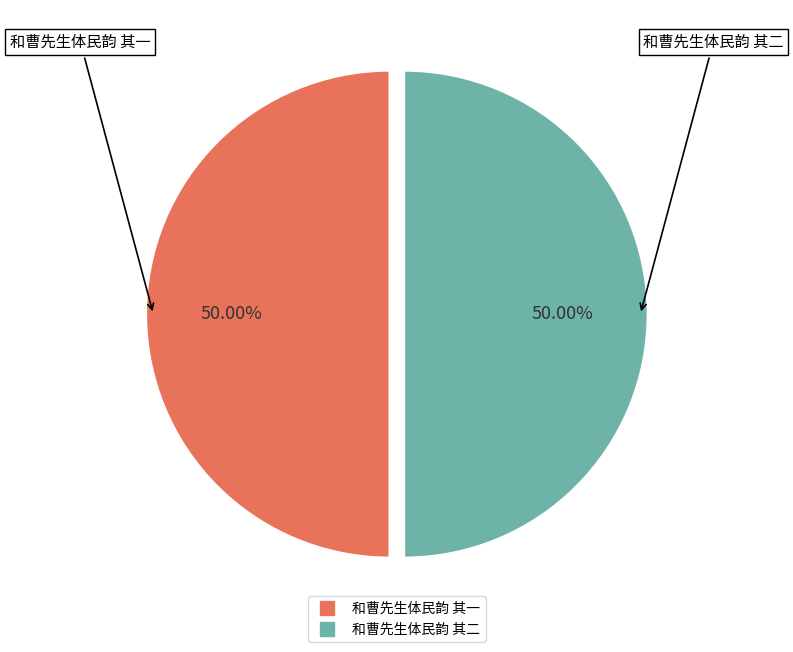

What is the ratio of the value at 和曹先生体民韵 其一 to the value at 和曹先生体民韵 其二?

1.0